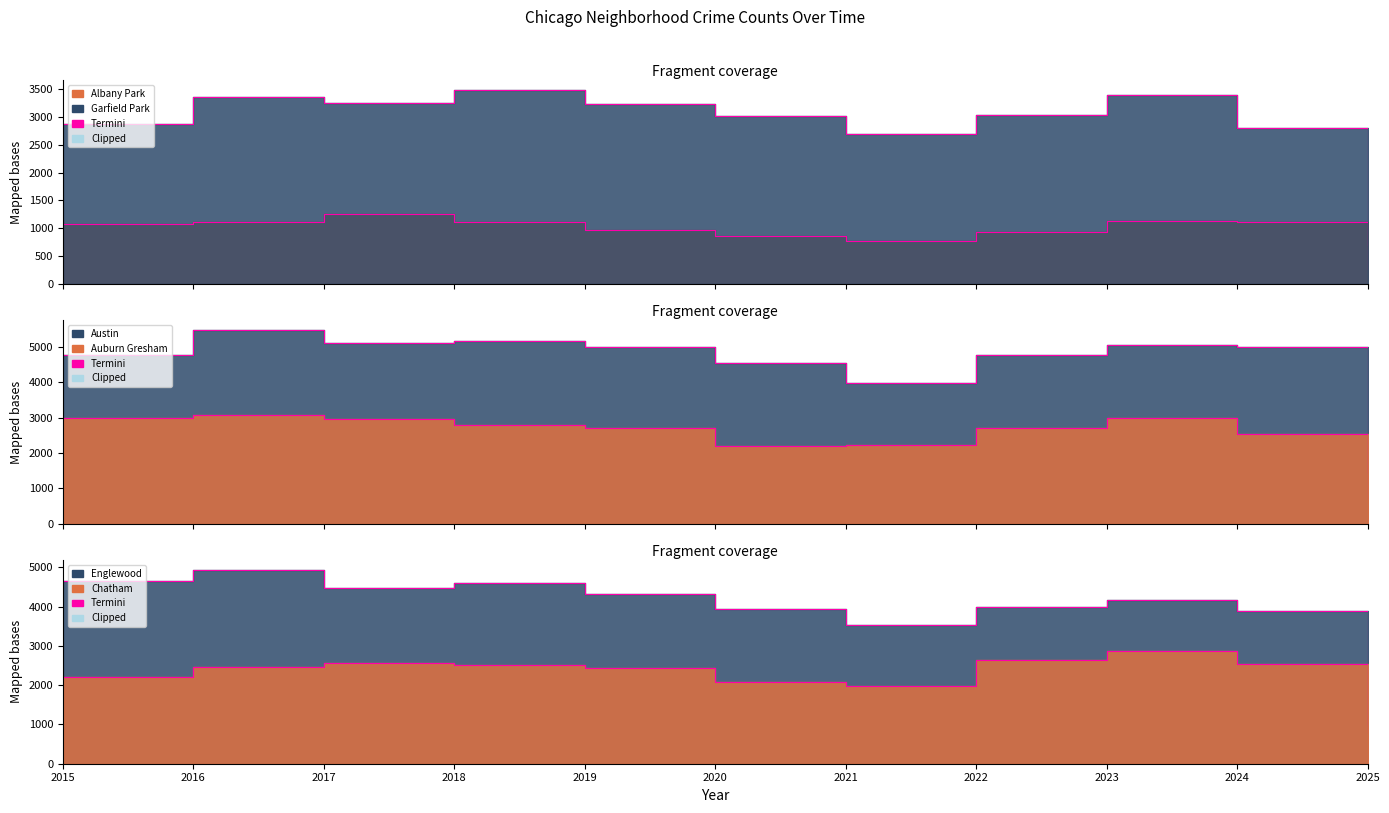

Between 2017 and 2024, which series saw the biggest shift?

Englewood